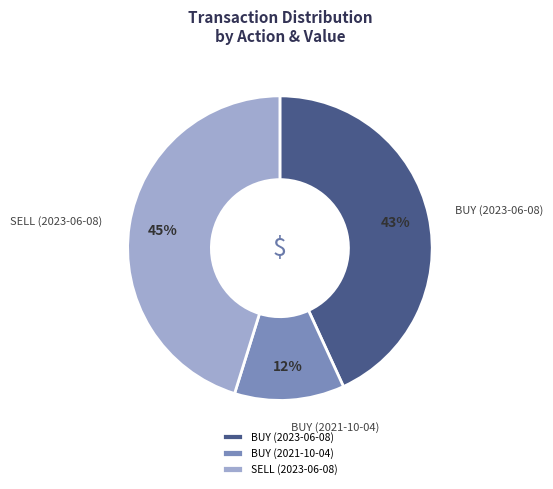

How many segments does this pie chart have?

3